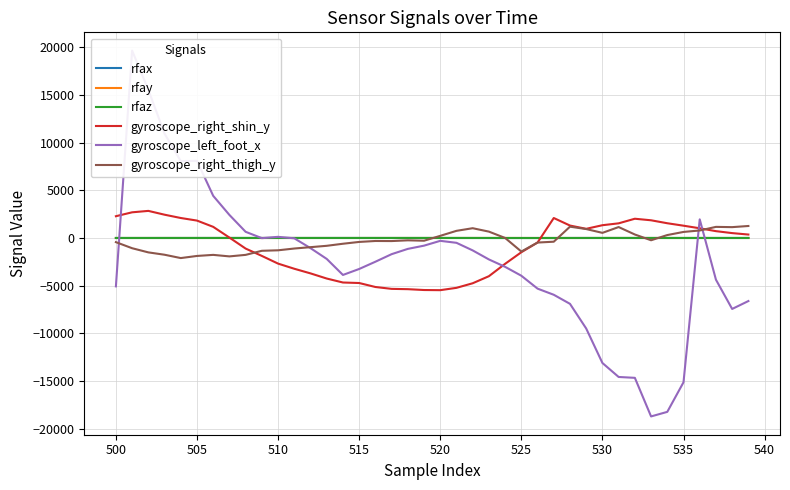

What value does the gyroscope_right_shin_y series have at 525?

-1495.0